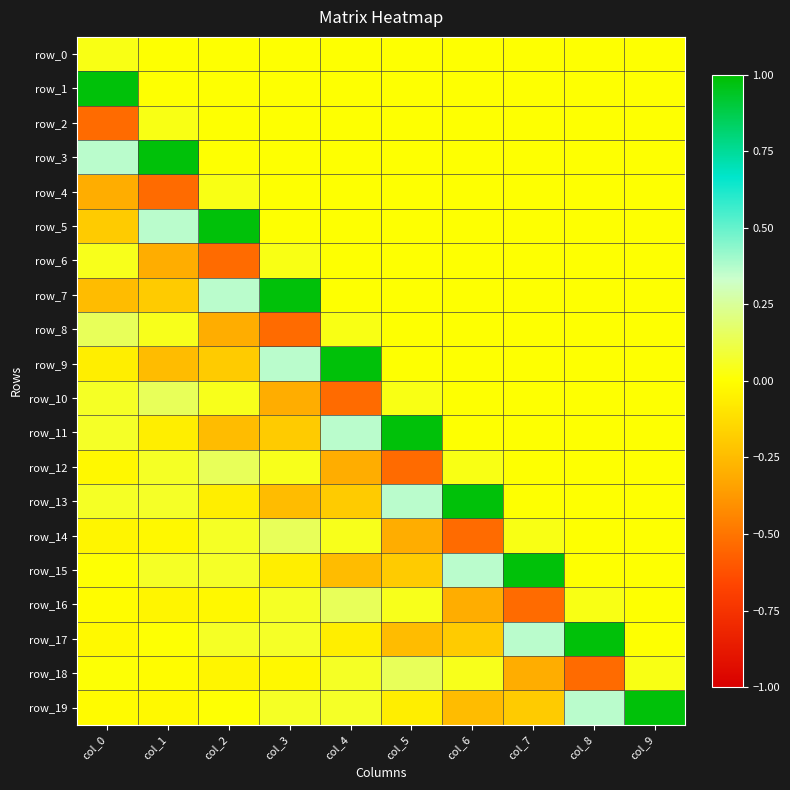

What is the average value of the row_4 series?

-0.1